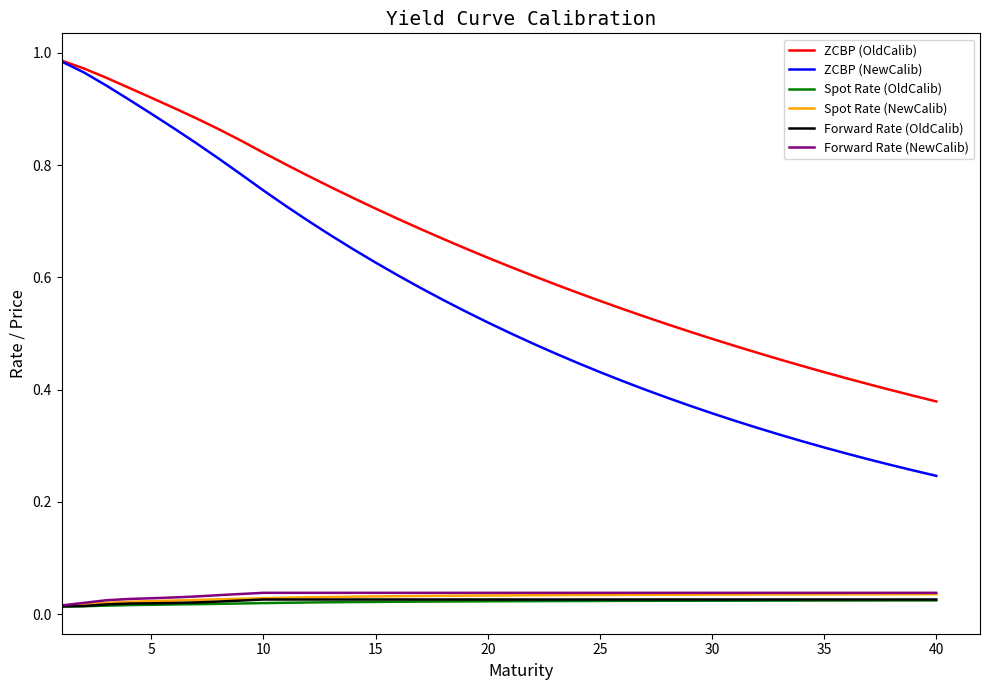

True or false: Spot Rate (NewCalib) and ZCBP (NewCalib) intersect in this chart.

False